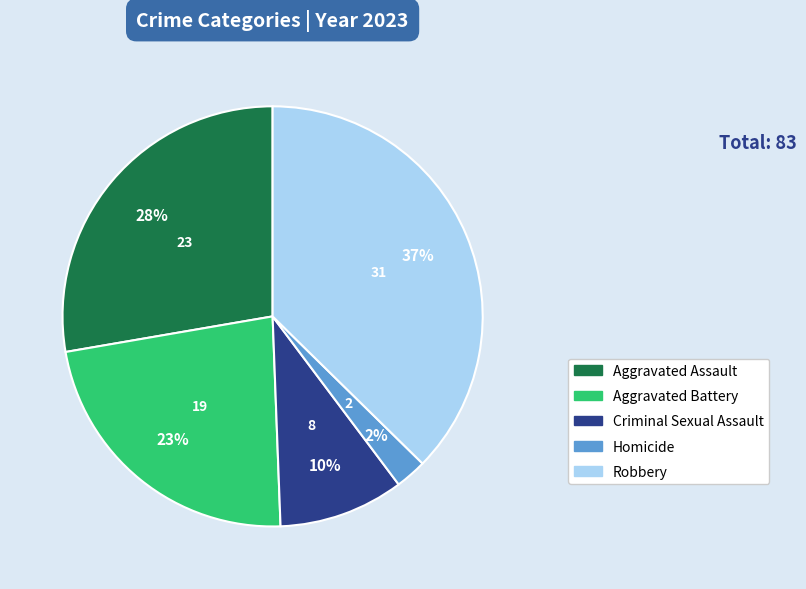

Between Homicide and Criminal Sexual Assault, which is larger?

Criminal Sexual Assault